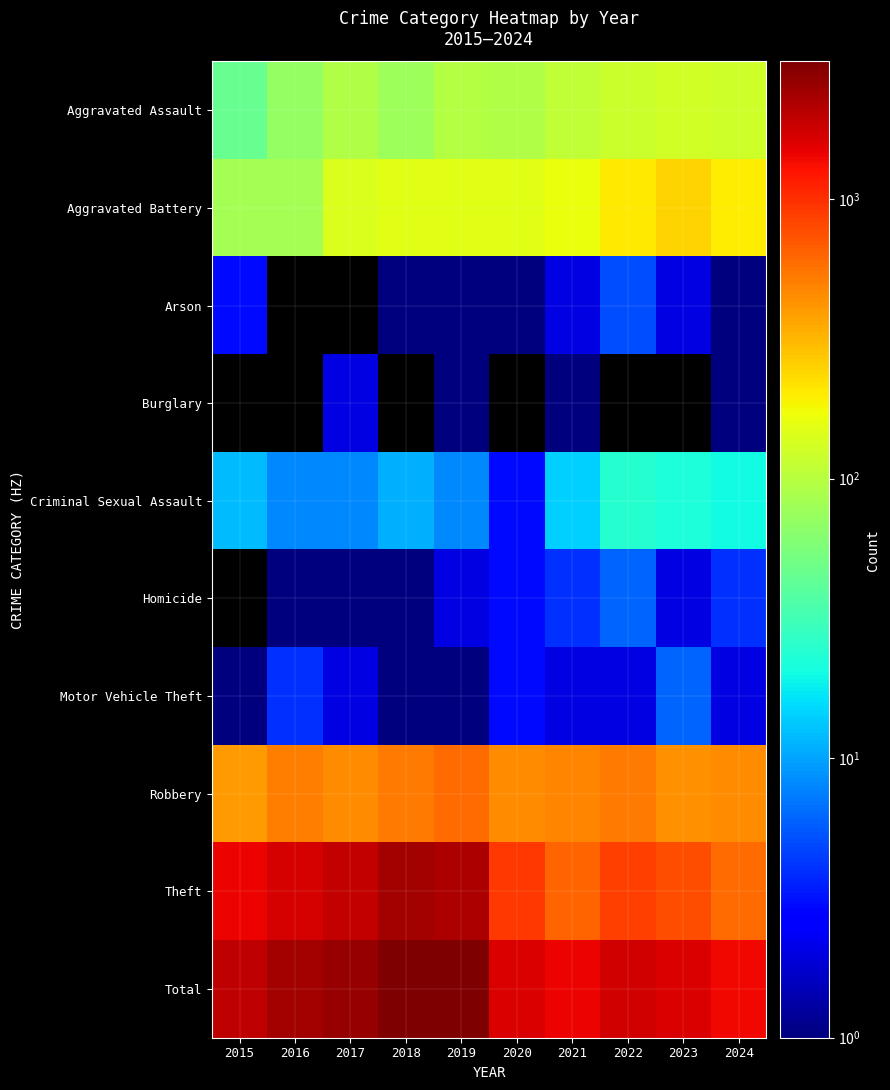

What is the maximum value shown in the chart?

3105